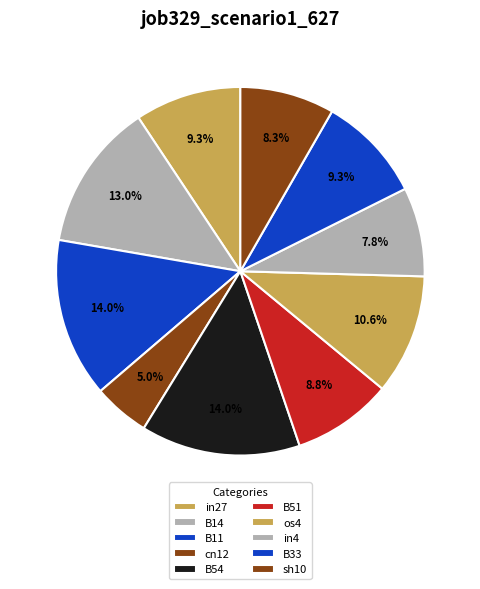

Is it true that B51 is 3% of the pie?

False